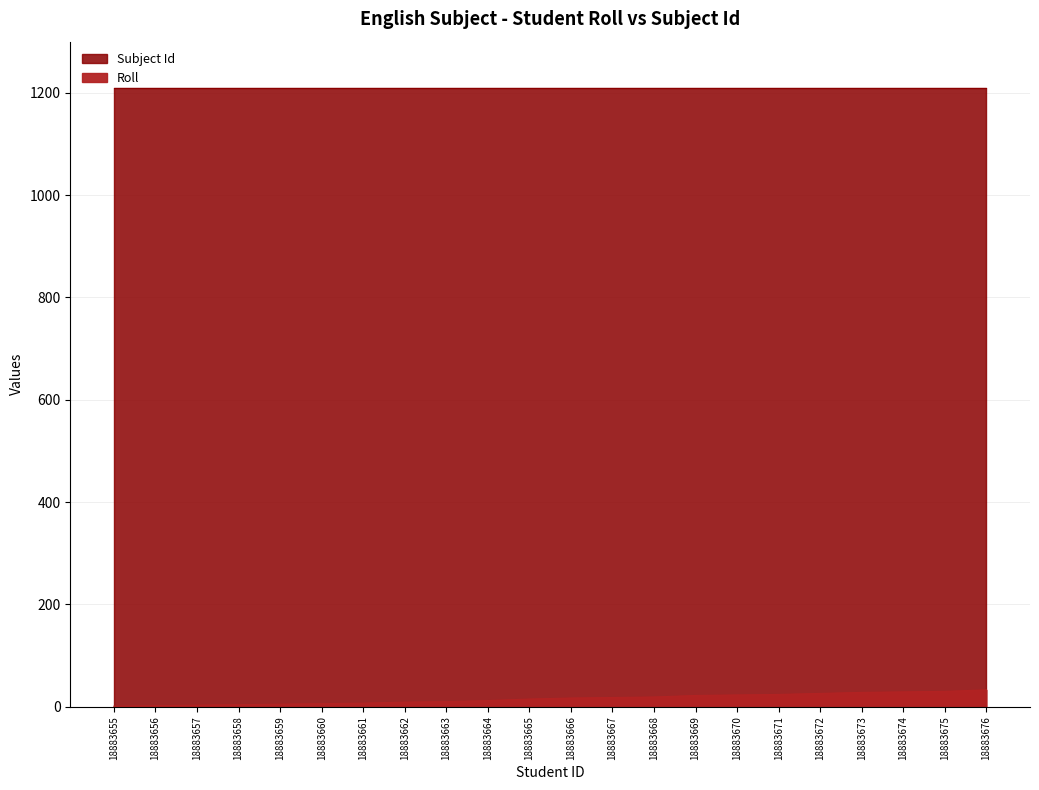

Reading left to right, extract all data points from this chart.

18883655=1	18883656=2	18883657=3	18883658=4	18883659=5	18883660=6	18883661=7	18883662=9	18883663=10	18883664=12	18883665=15	18883666=17	18883667=18	18883668=19	18883669=22	18883670=23	18883671=24	18883672=26	18883673=28	18883674=29	18883675=30	18883676=33